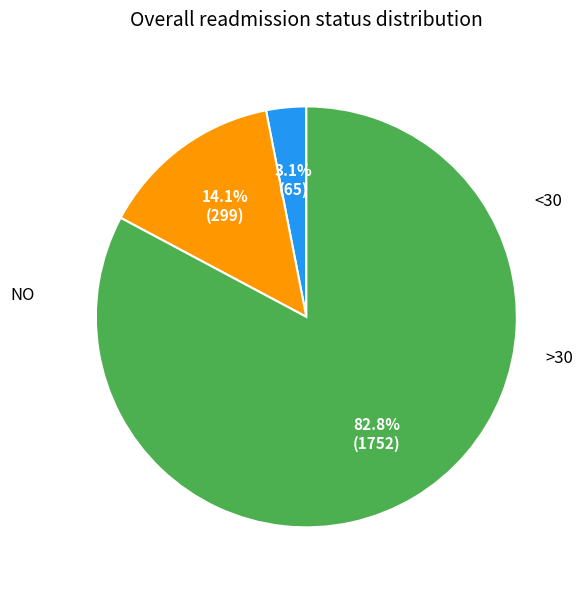

Is there any slice that represents more than half of the pie?

Yes